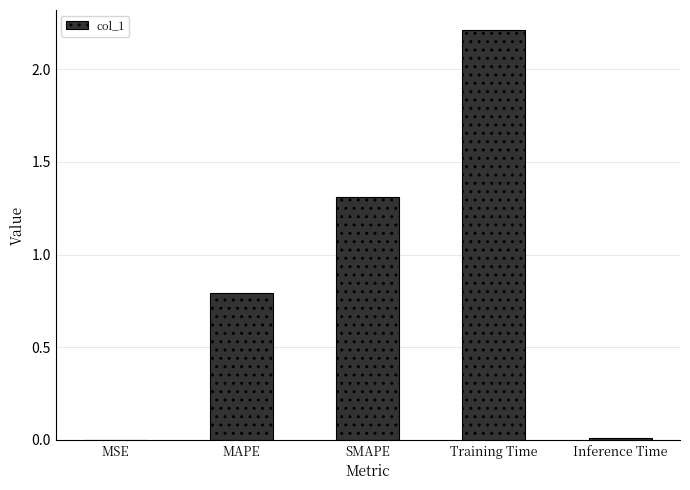

At which category does the chart reach its peak across all series?

Training Time